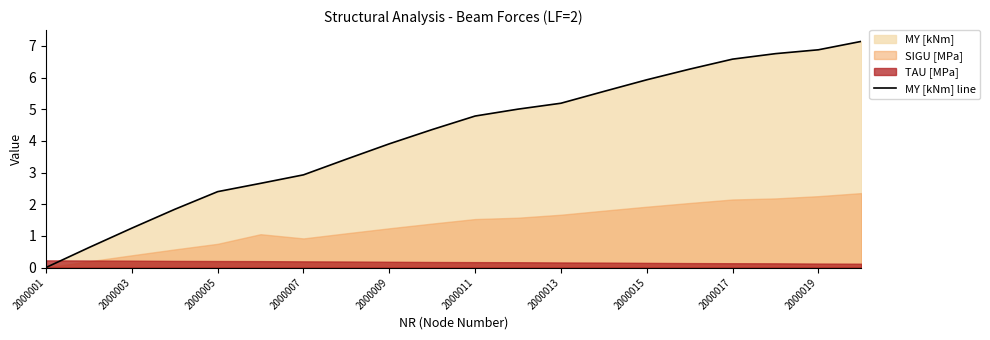

The value of MY [kNm] line at 2000011 is 7.1. True or false?

False